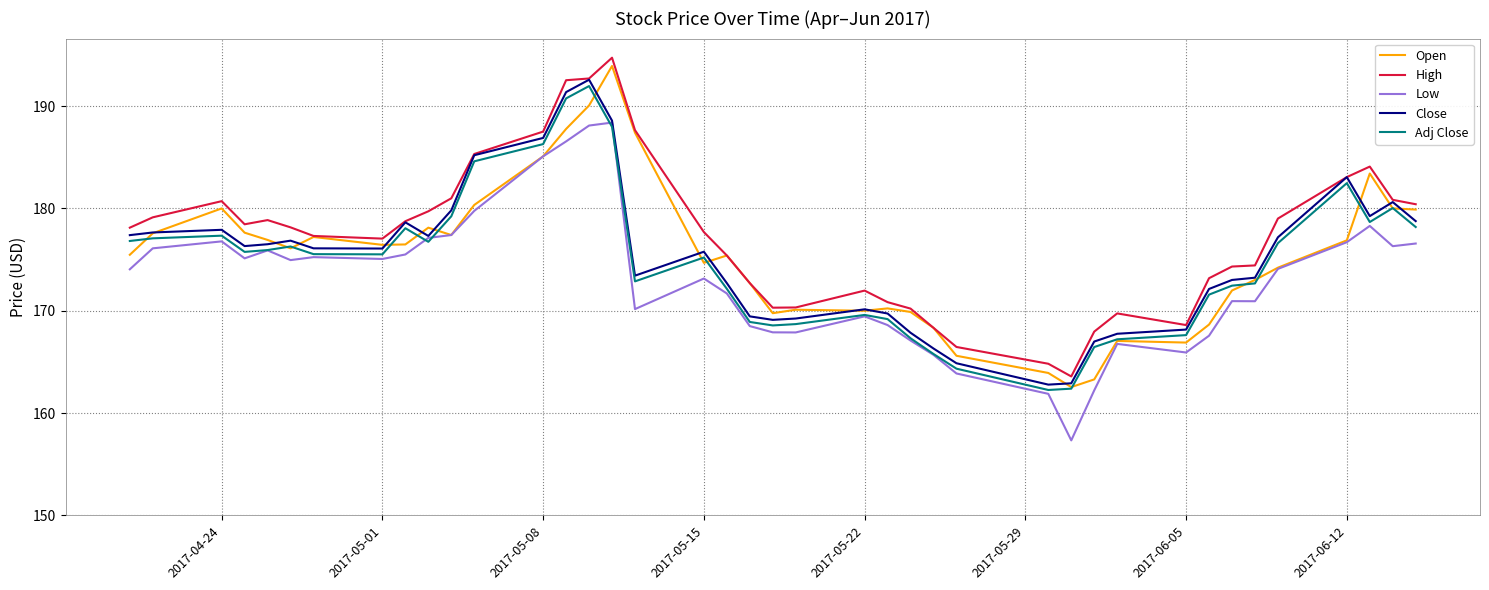

What are all the series names shown in the legend?

Open, High, Low, Close, Adj Close